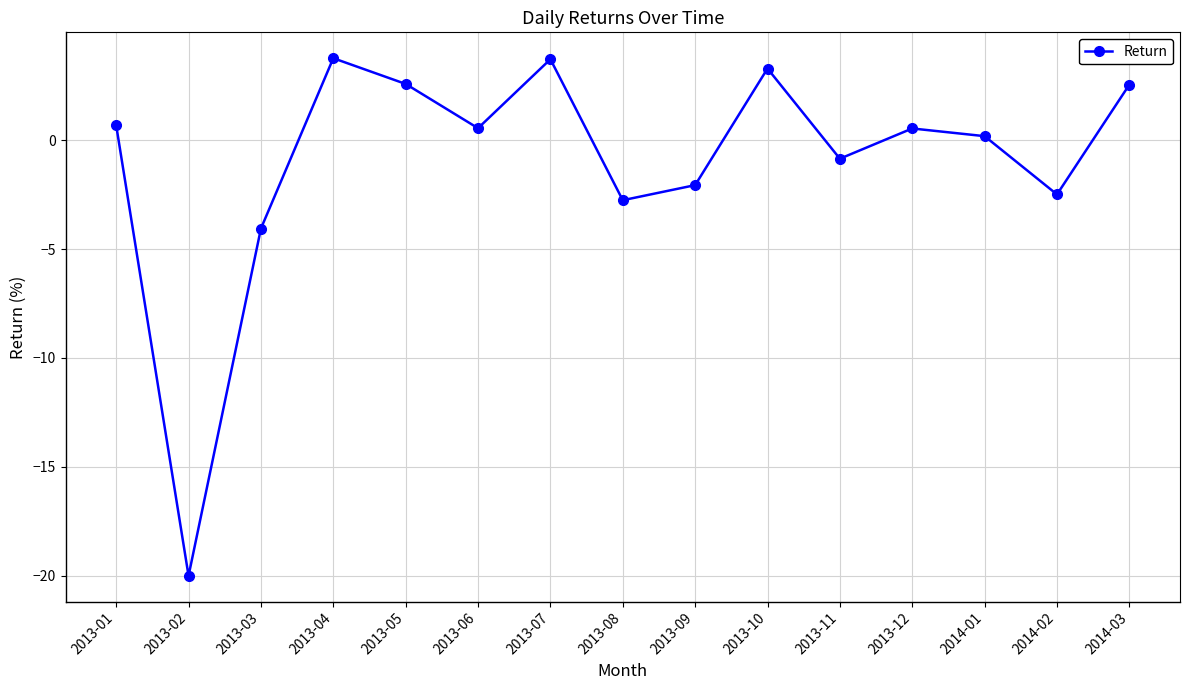

How many categories are shown in the chart?

15